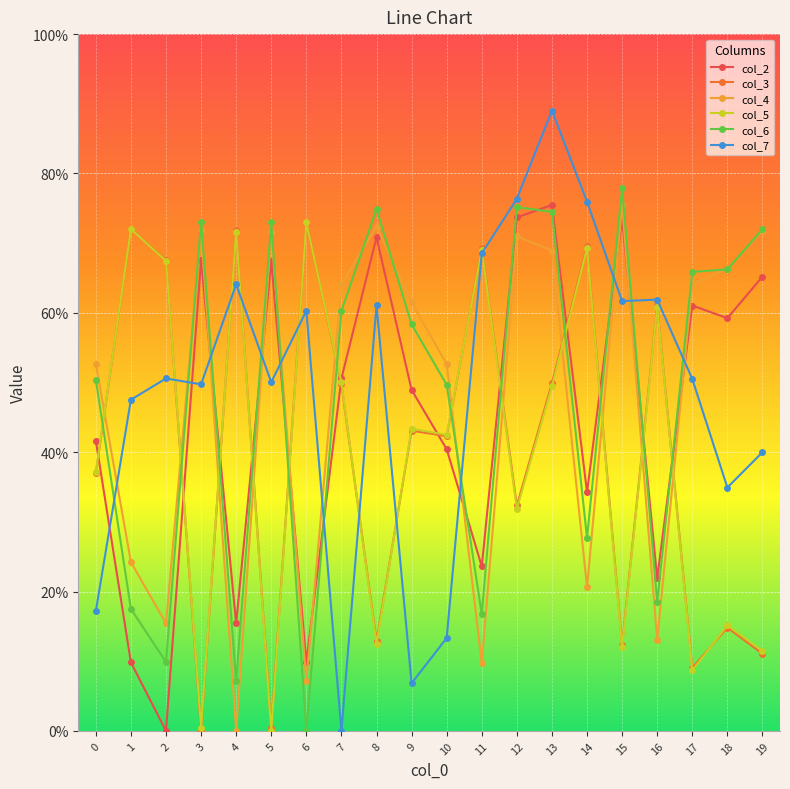

True or false: col_7 and col_4 cross at least once.

True